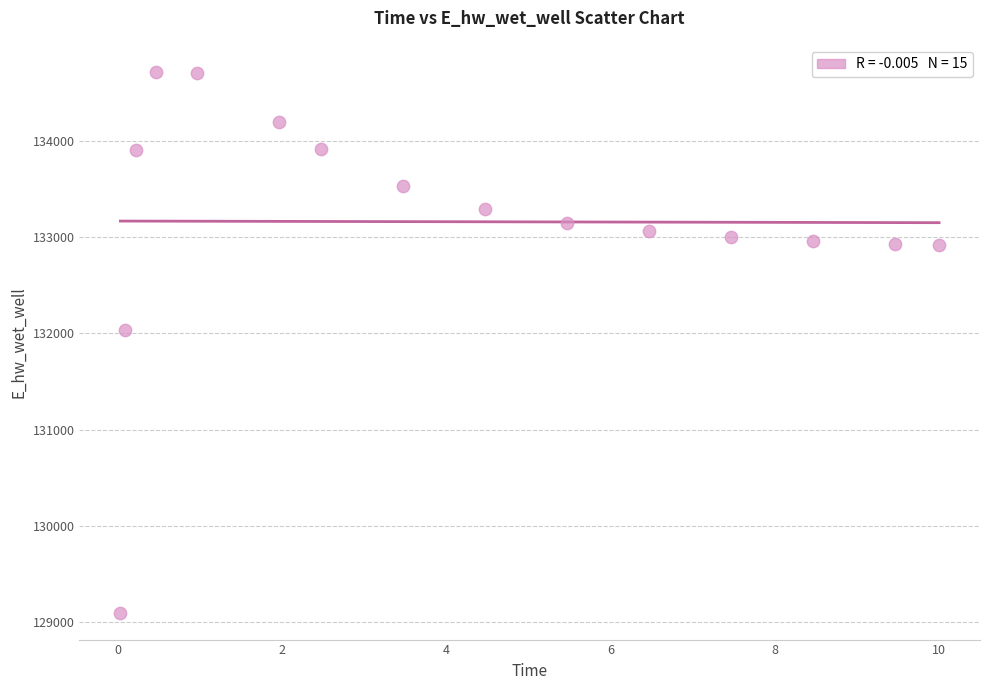

What Y value in the scatter plot is closest to 131908?

132030.4